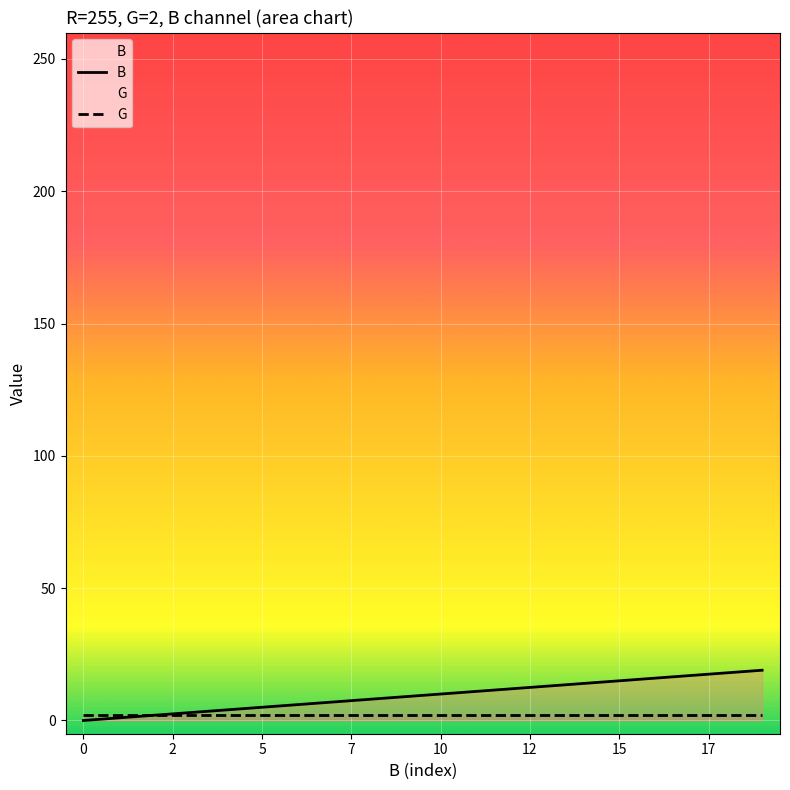

True or false: G and B intersect in this chart.

False